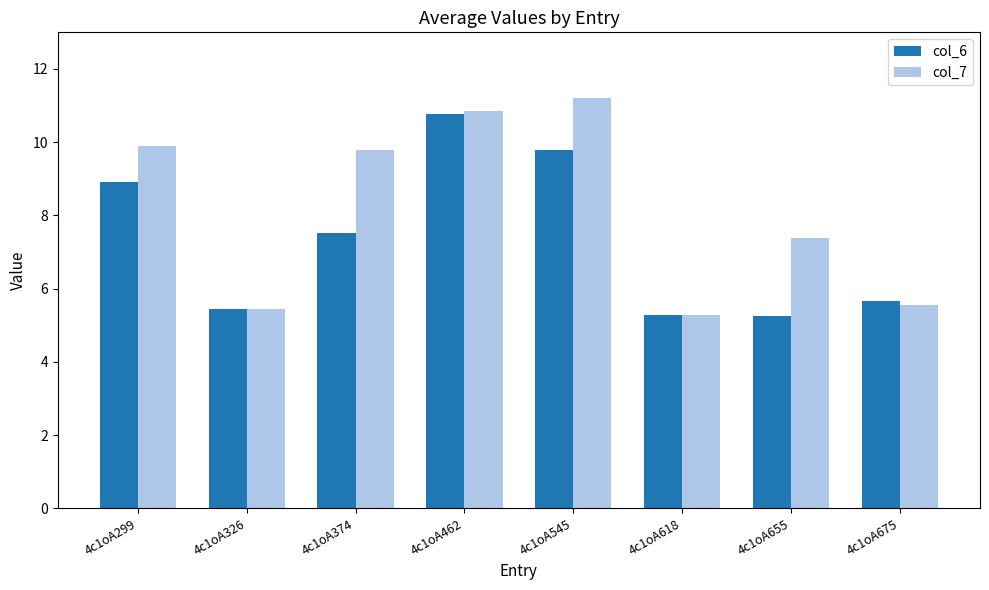

The col_7 series shows 11.2 at 4c1oA545. True or false?

True